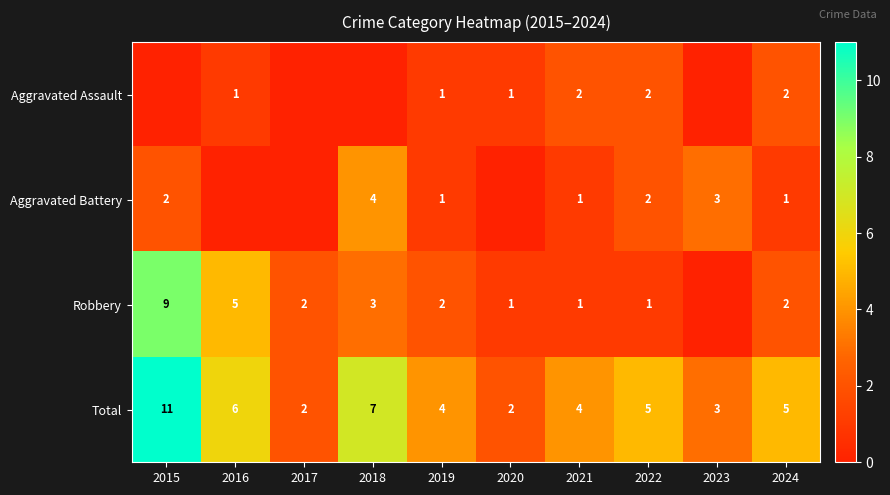

What is the maximum value for Total?

11